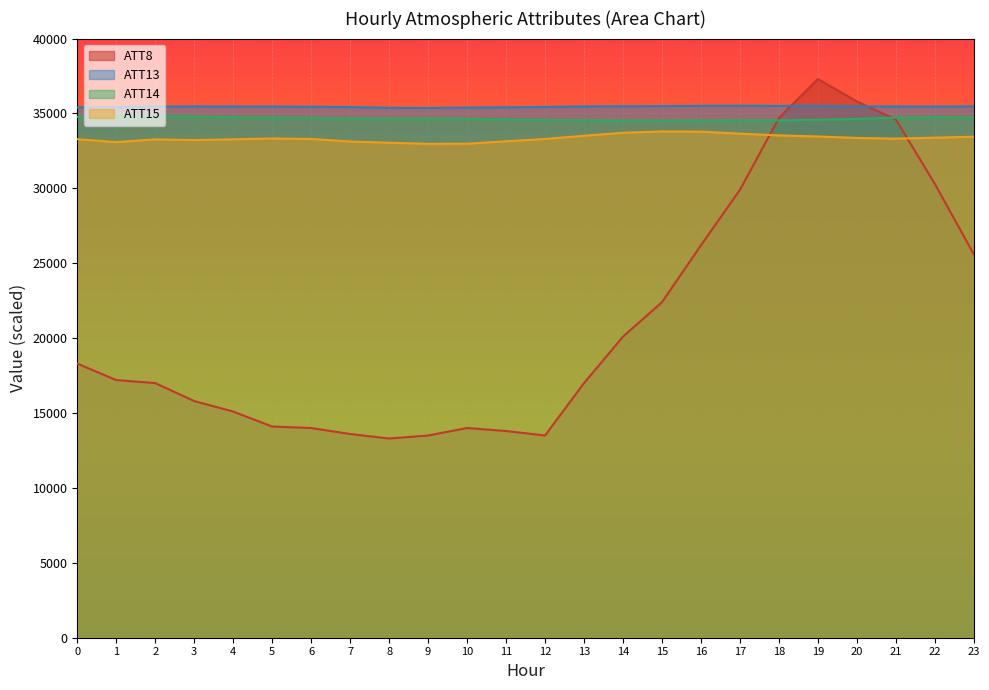

How many data points in ATT14 are less than 34658?

12